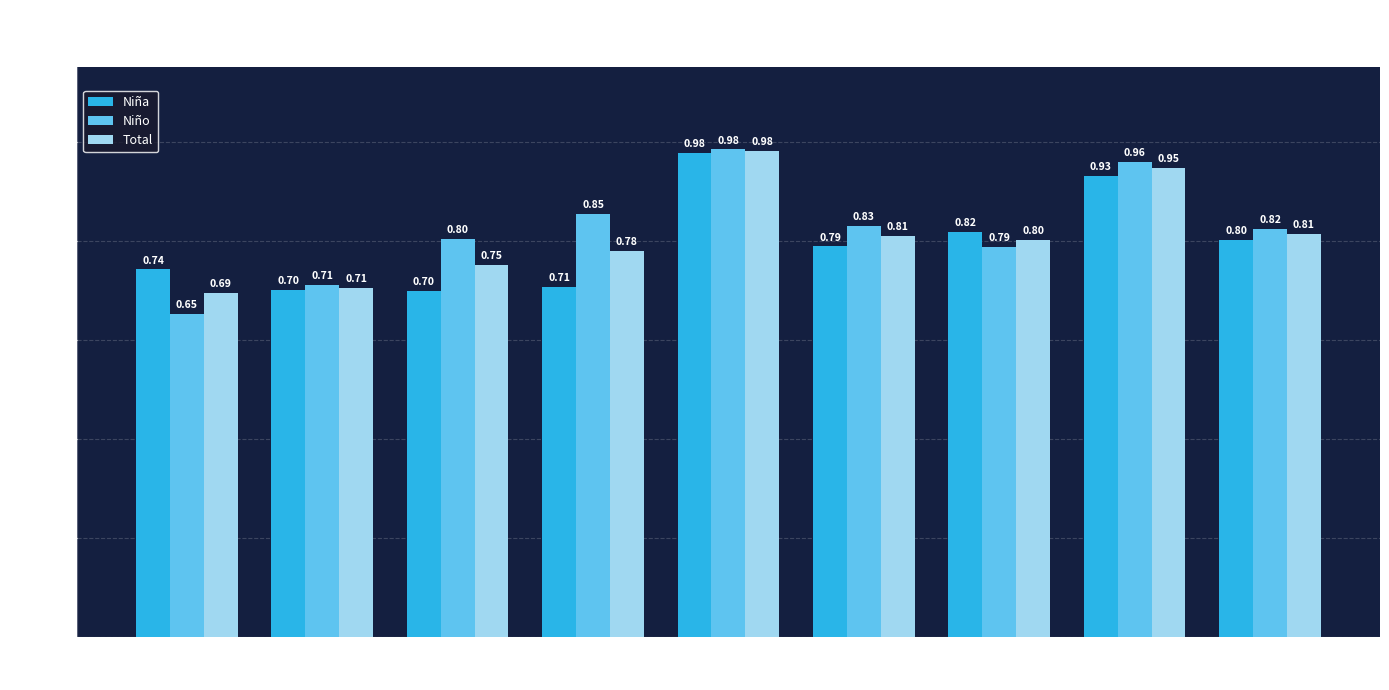

Reading right to left, extract all data points from this chart.

Niña: Total=0.8	Sevilla=0.9	Málaga=0.8	Jaén=0.8	Huelva=1.0	Granada=0.7	Córdoba=0.7	Cádiz=0.7	Almería=0.7
Niño: Total=0.8	Sevilla=1.0	Málaga=0.8	Jaén=0.8	Huelva=1.0	Granada=0.9	Córdoba=0.8	Cádiz=0.7	Almería=0.7
Total: Total=0.8	Sevilla=0.9	Málaga=0.8	Jaén=0.8	Huelva=1.0	Granada=0.8	Córdoba=0.8	Cádiz=0.7	Almería=0.7